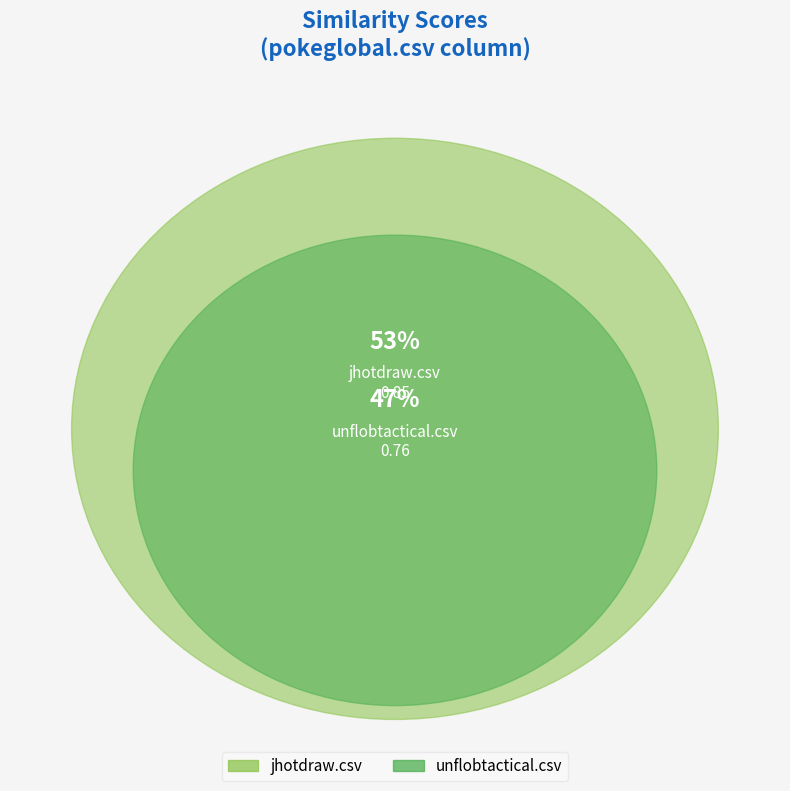

To the nearest percent, what portion does jhotdraw.csv represent?

53%